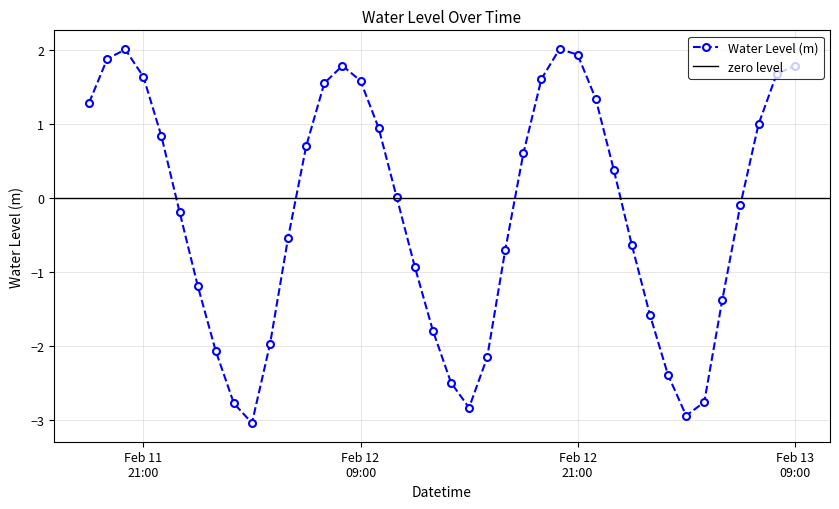

Between 2024-02-12 17:00:00 and 2024-02-12 23:00:00, which is larger?

2024-02-12 23:00:00